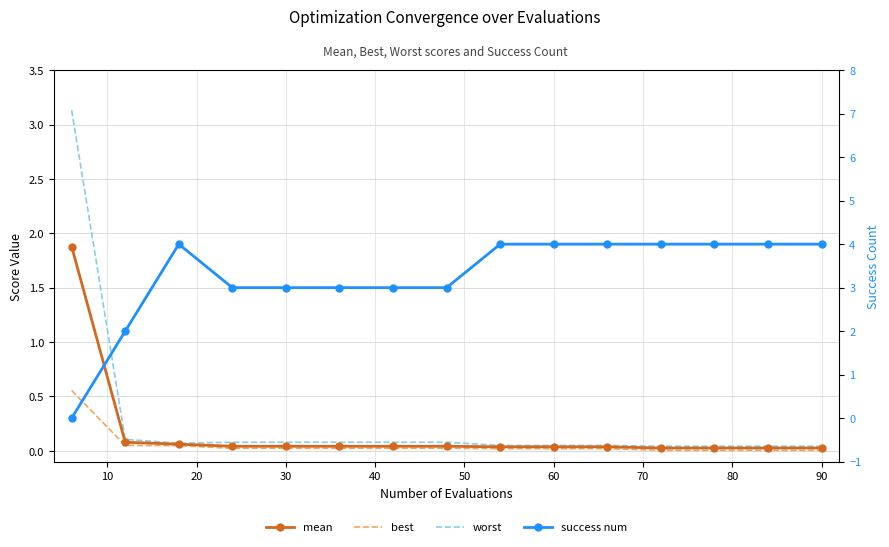

What are all the series names shown in the legend?

mean, best, worst, success num